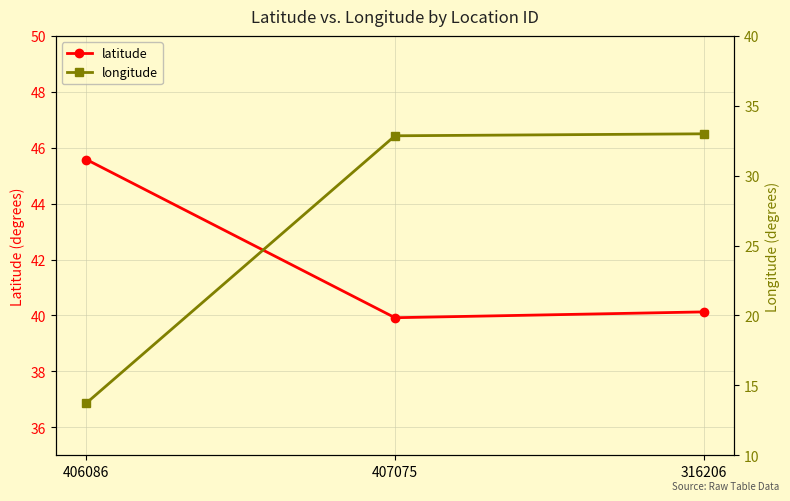

What is the minimum value for longitude?

13.7